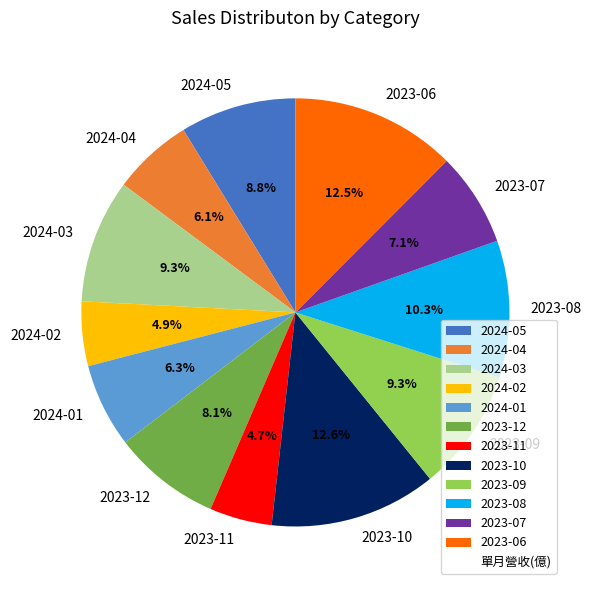

What is the total percentage of 2023-12 and 2024-05?

16.9%